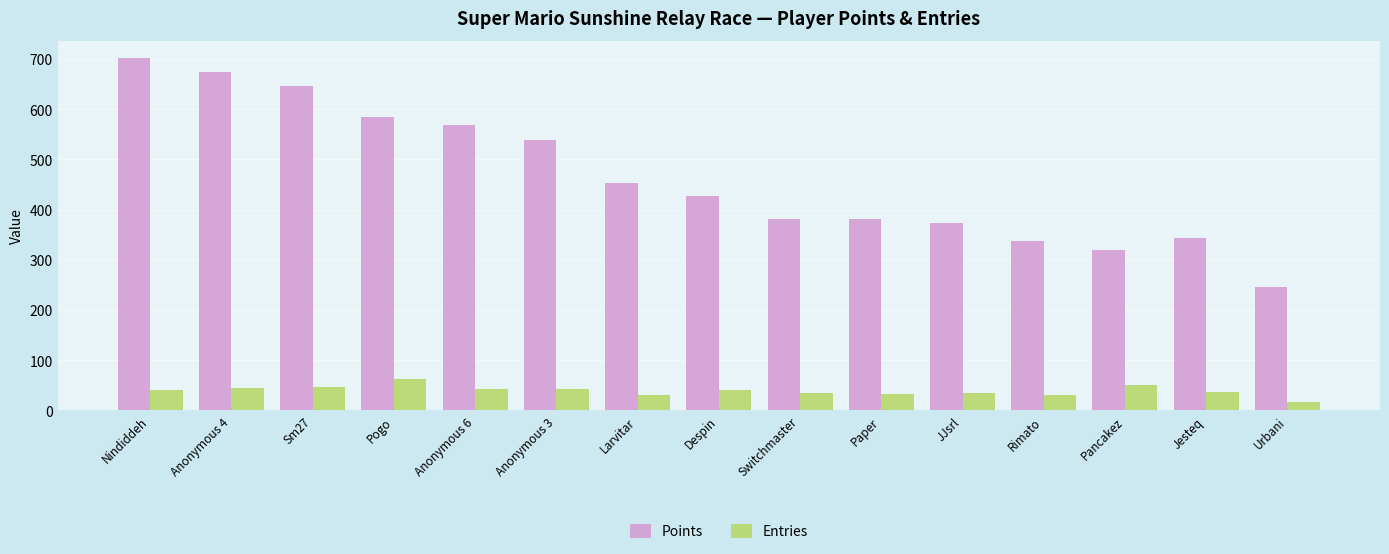

Which series changed the most between Larvitar and Pancakez?

Points